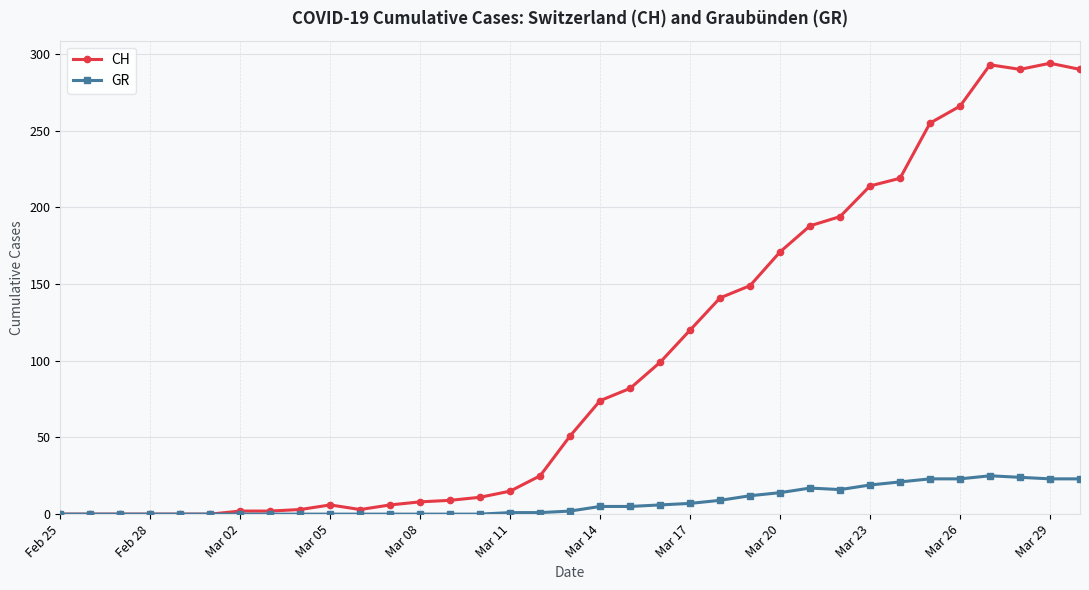

What is the difference between the second highest and second lowest values in the CH series?

293